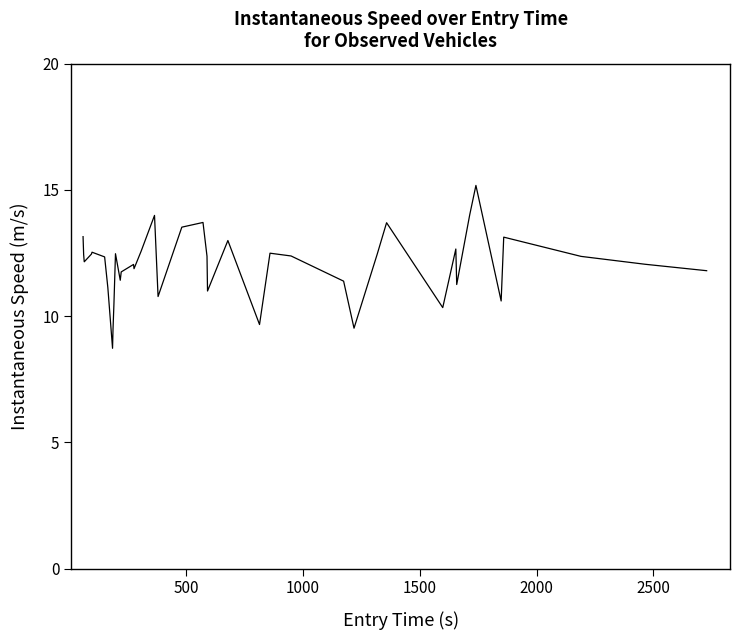

What is the difference between the maximum and minimum values?

6.5